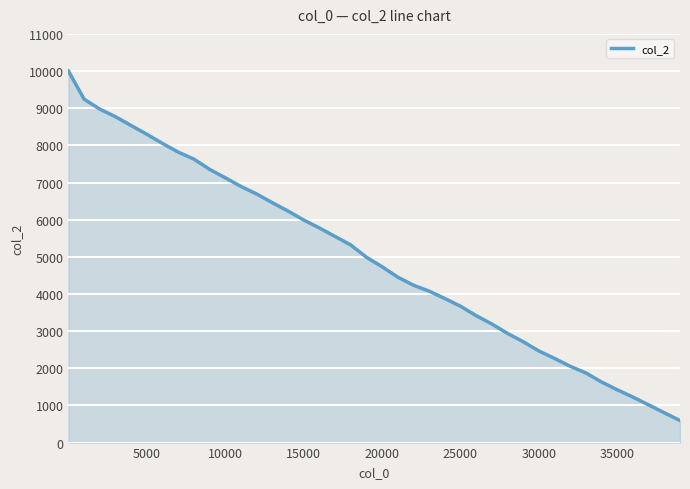

Reading left to right, what are all the values shown in this chart?

10000	9243	8975	8771	8533	8298	8051	7818	7630	7355	7127	6894	6692	6457	6233	5991	5777	5549	5320	4990	4733	4454	4236	4076	3878	3671	3416	3192	2938	2715	2466	2265	2053	1874	1630	1420	1225	1014	802	593